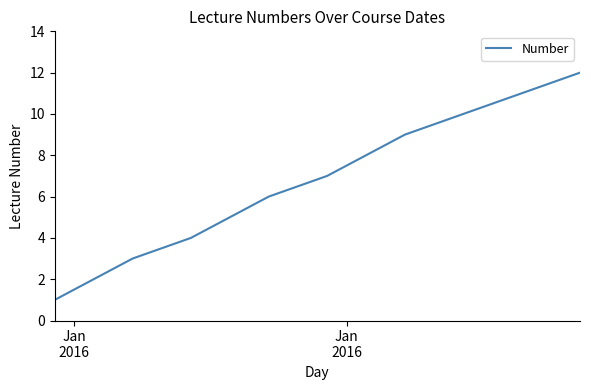

True or false: the data has more than 0 interior local peaks.

False